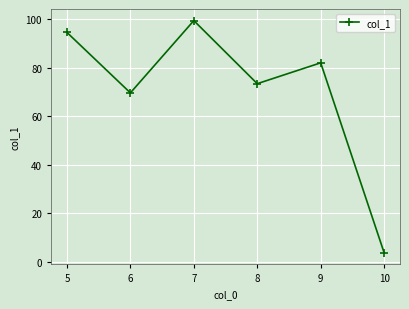

How many data points does each series have?

6